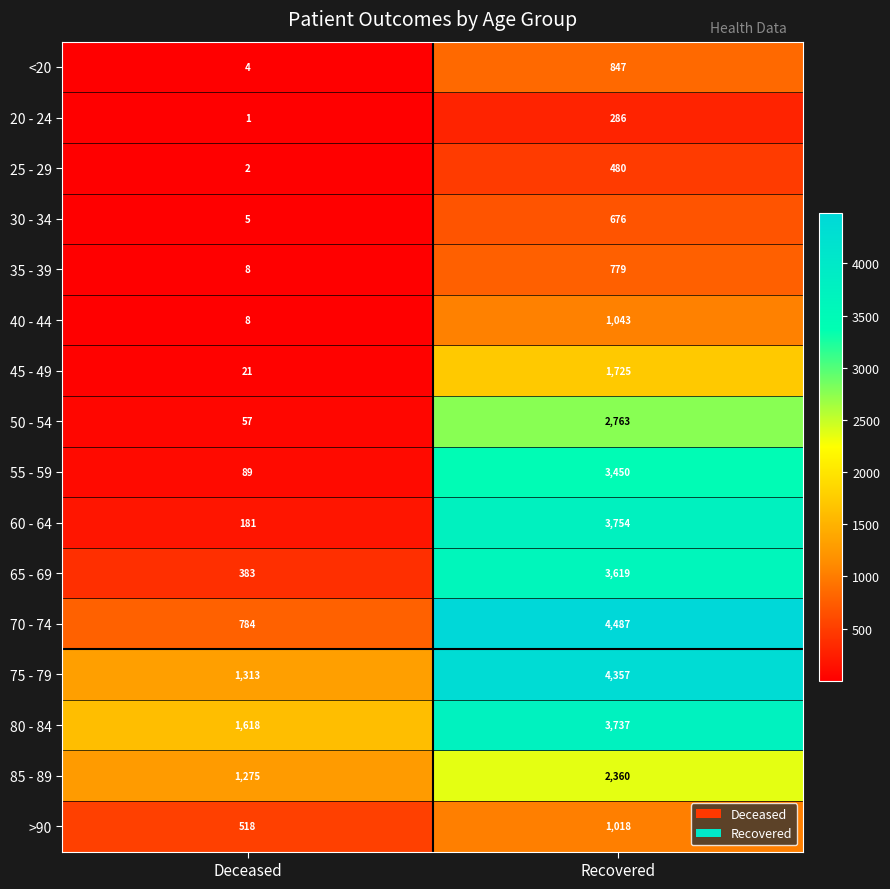

The value of 50 - 54 at Deceased is 57. True or false?

True